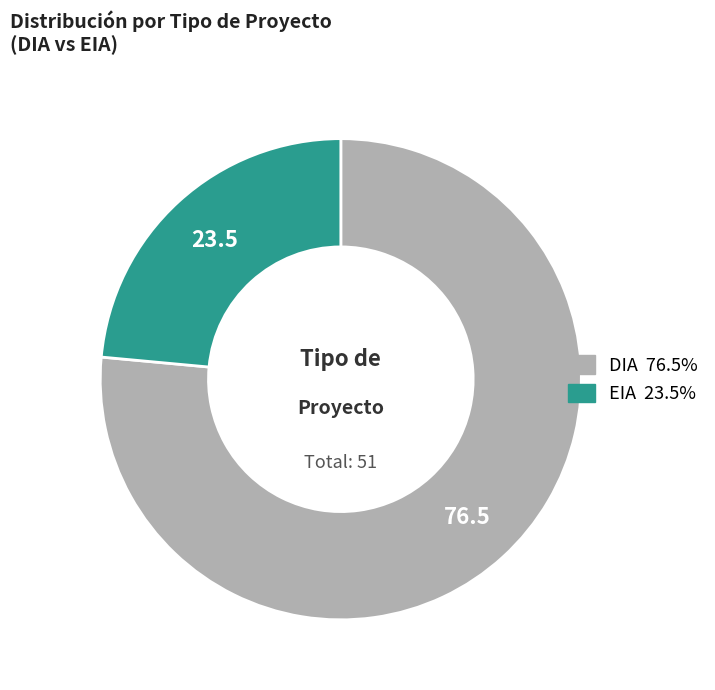

How many segments does this pie chart have?

2